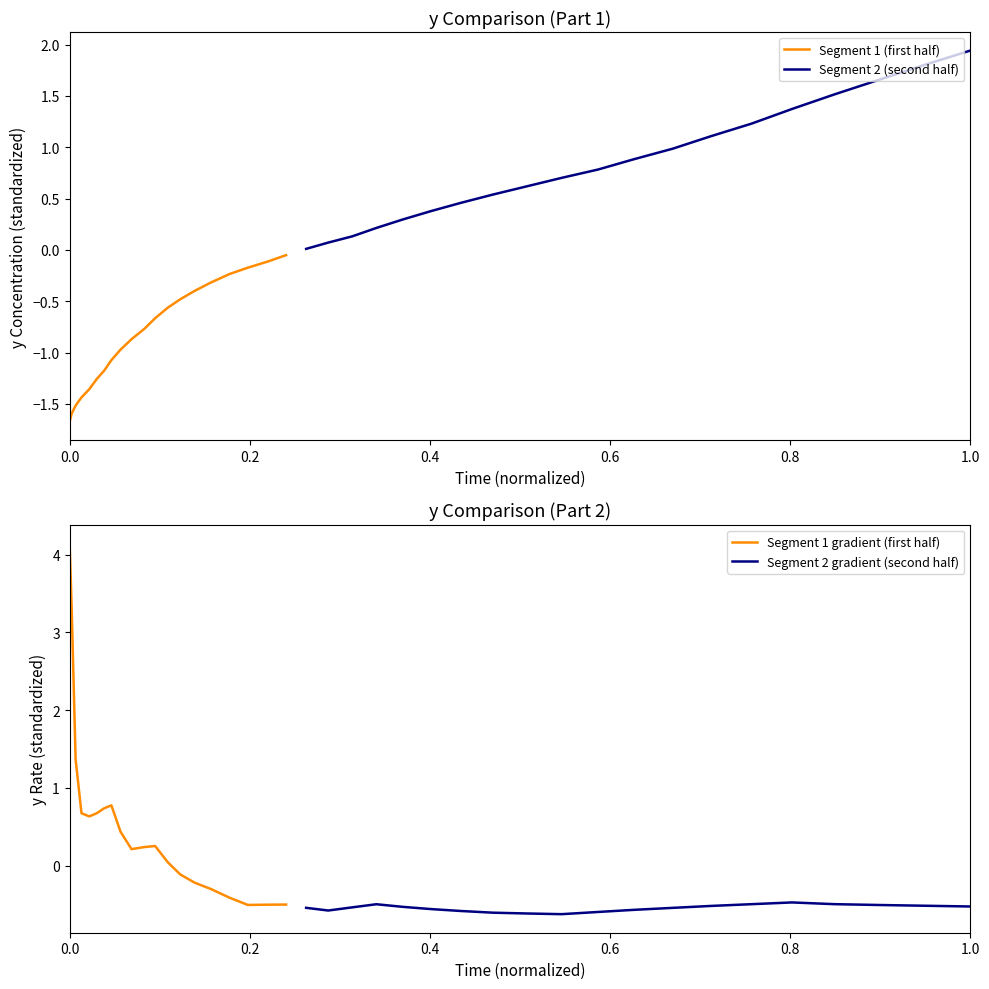

Reading left to right, extract all data points from this chart.

Segment 1 (first half): -1.7	-1.6	-1.5	-1.4	-1.4	-1.3	-1.2	-1.1	-1.0	-0.9	-0.8	-0.7	-0.6	-0.5	-0.4	-0.3	-0.2	-0.2	-0.1	-0.1
Segment 2 (second half): 0.0	0.1	0.1	0.2	0.3	0.4	0.5	0.5	0.6	0.7	0.8	0.9	1.0	1.1	1.2	1.4	1.5	1.7	1.8	1.9
Segment 1 gradient (first half): 4.1	3.3	1.4	0.7	0.6	0.7	0.7	0.8	0.4	0.2	0.2	0.3	0.0	-0.1	-0.2	-0.3	-0.4	-0.5	-0.5	-0.5
Segment 2 gradient (second half): -0.5	-0.6	-0.5	-0.5	-0.5	-0.6	-0.6	-0.6	-0.6	-0.6	-0.6	-0.6	-0.5	-0.5	-0.5	-0.5	-0.5	-0.5	-0.5	-0.5